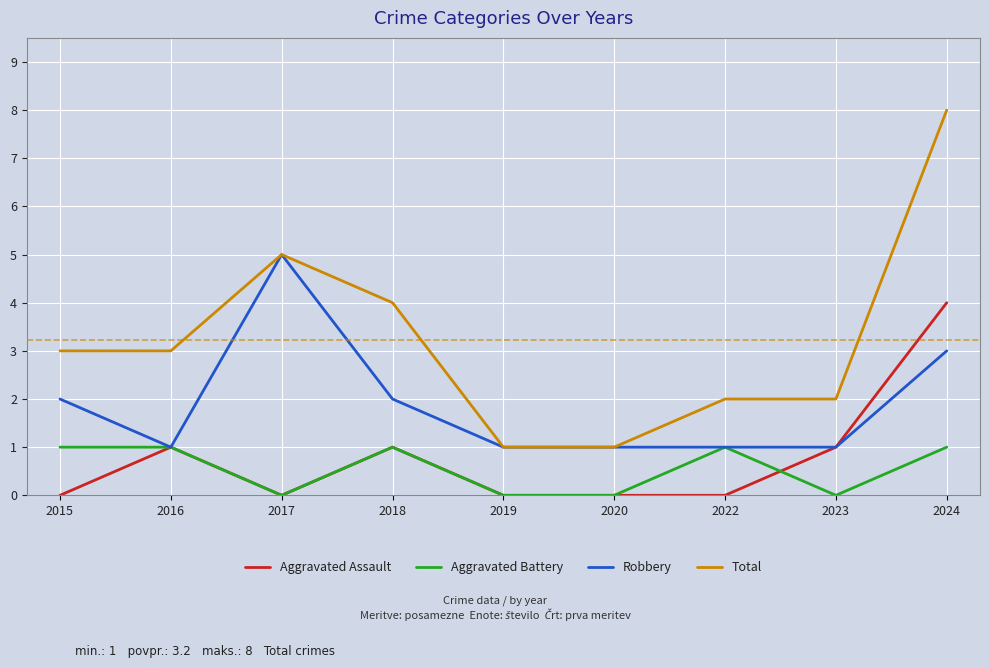

What is the average value of the Robbery series?

2